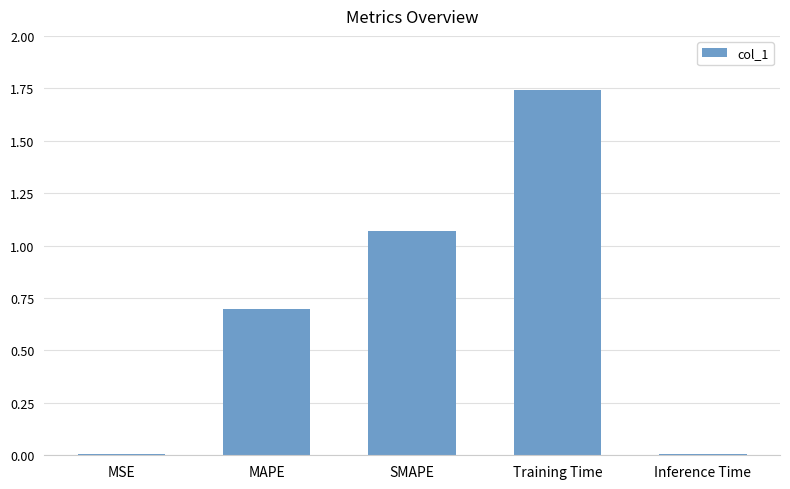

Approximately how many times larger is the value at MAPE compared to SMAPE?

0.7